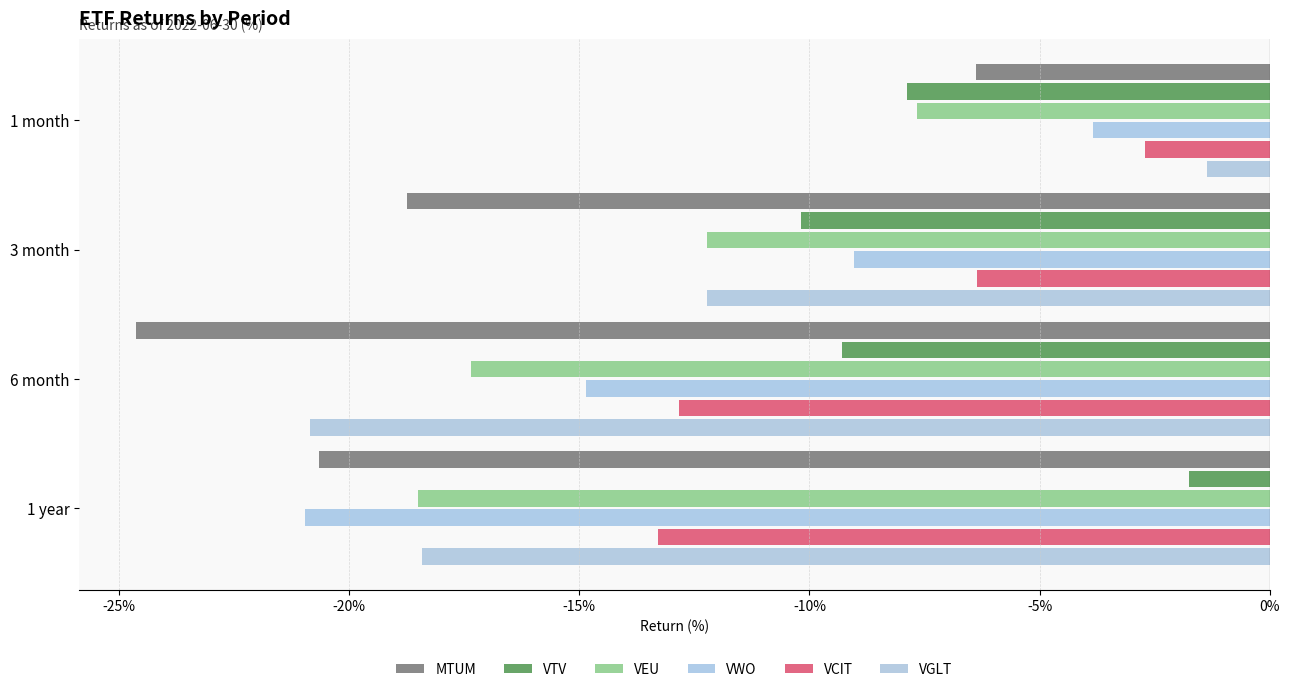

Count the number of data series in this chart.

6